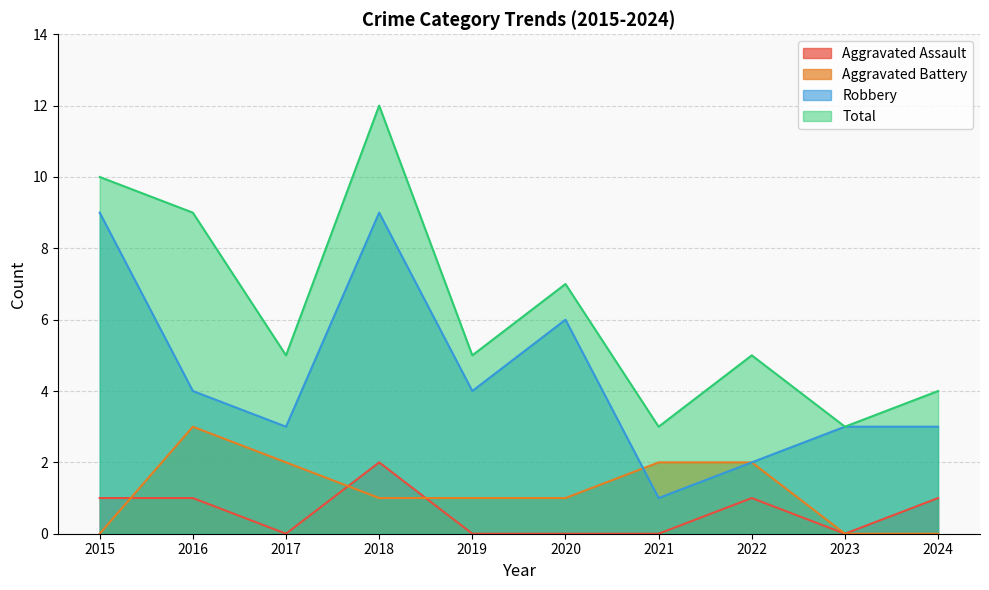

True or false: Aggravated Assault has a value of 1 at 2018.

False